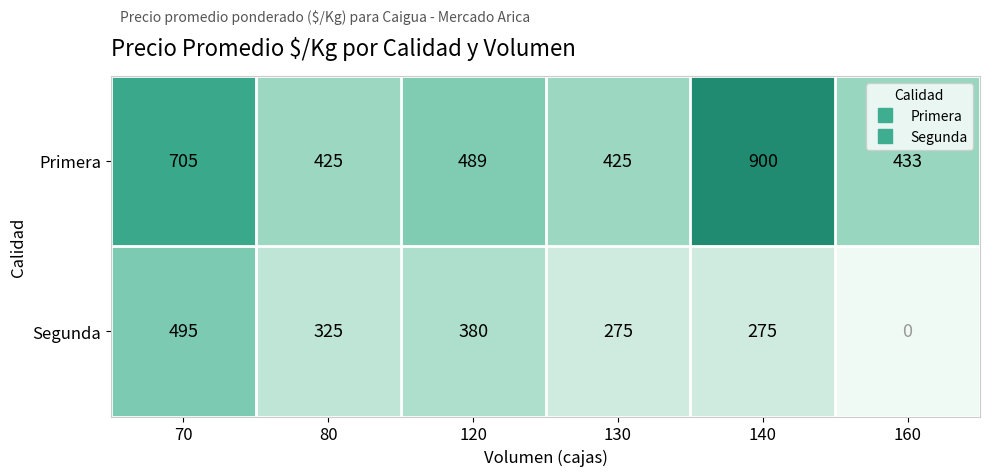

At which category is the sum across all series the highest?

70